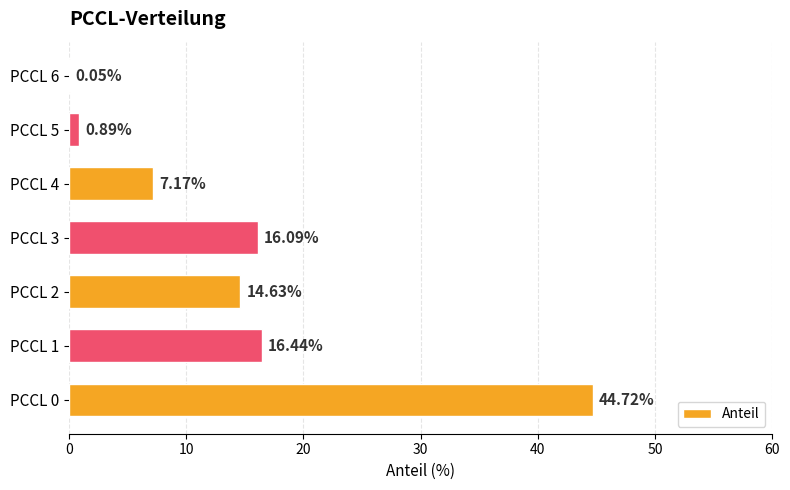

What is the sum of the values at PCCL 3 and PCCL 0?

60.8